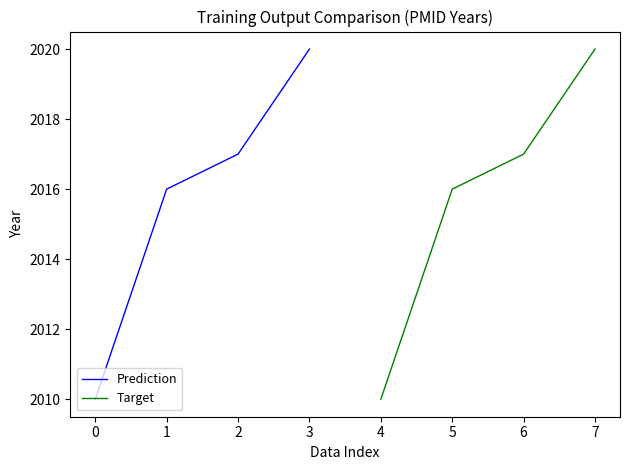

What is the difference between the maximum and second lowest values in the Prediction series?

4